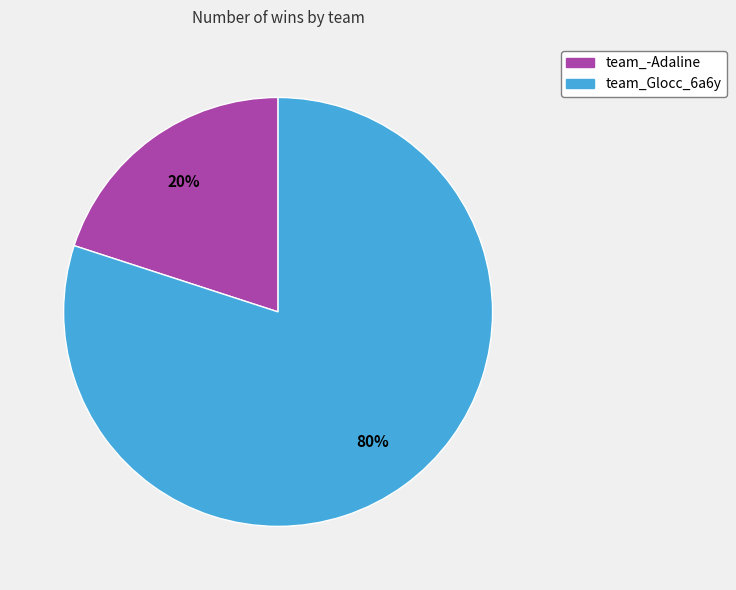

To the nearest percent, what is the difference between the team_Glocc_6a6y and team_-Adaline slice percentages?

60%